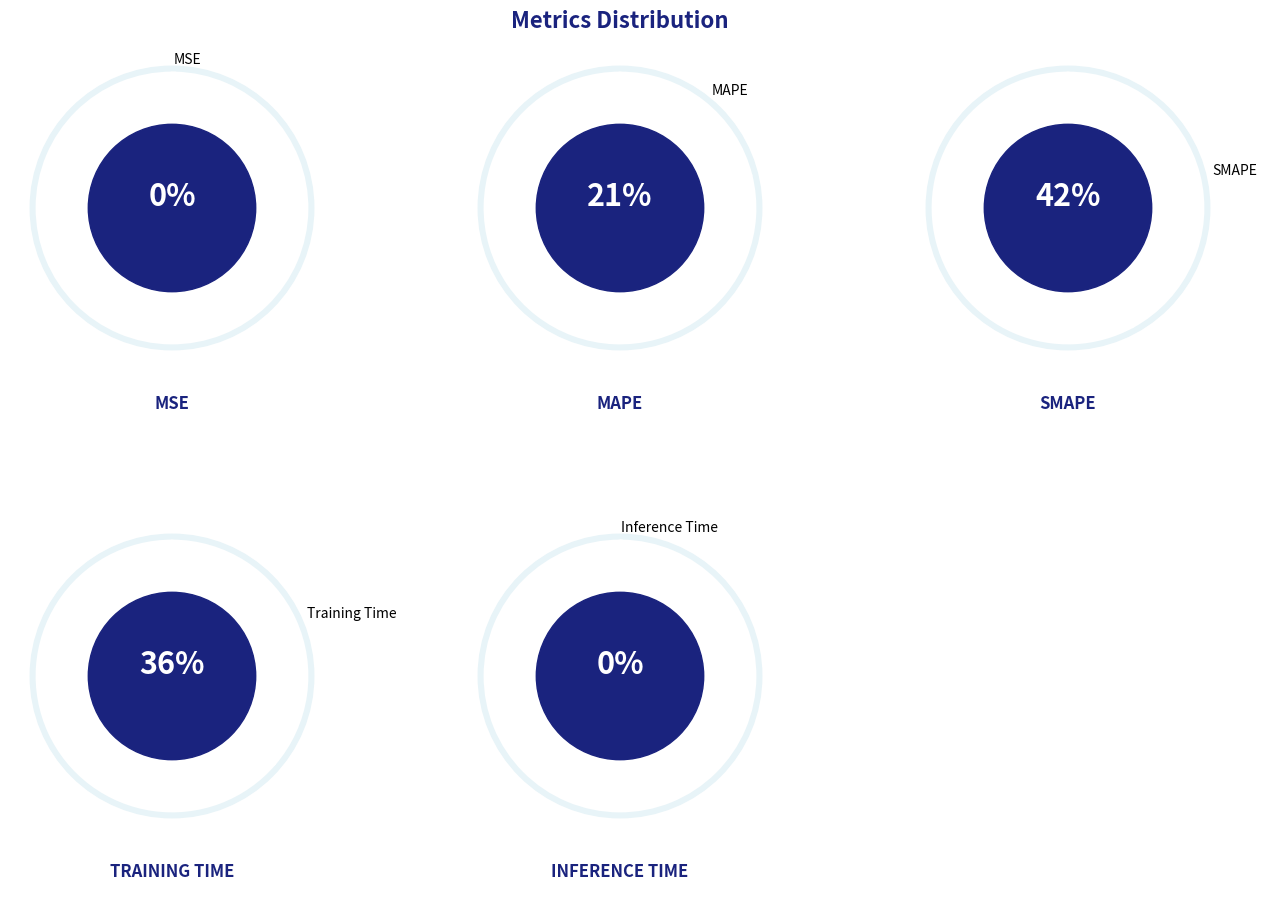

Is the sum of SMAPE and MSE greater than half?

No